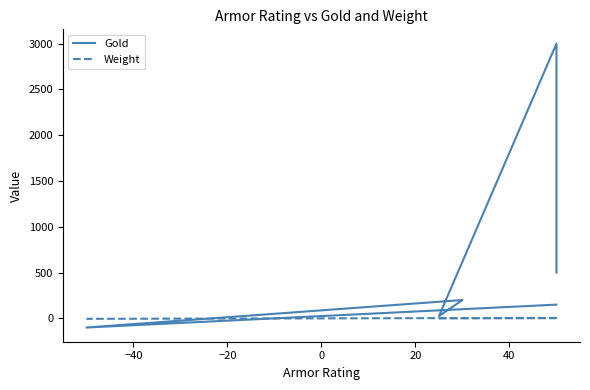

List the series in order of their peak value, highest first.

Gold, Weight